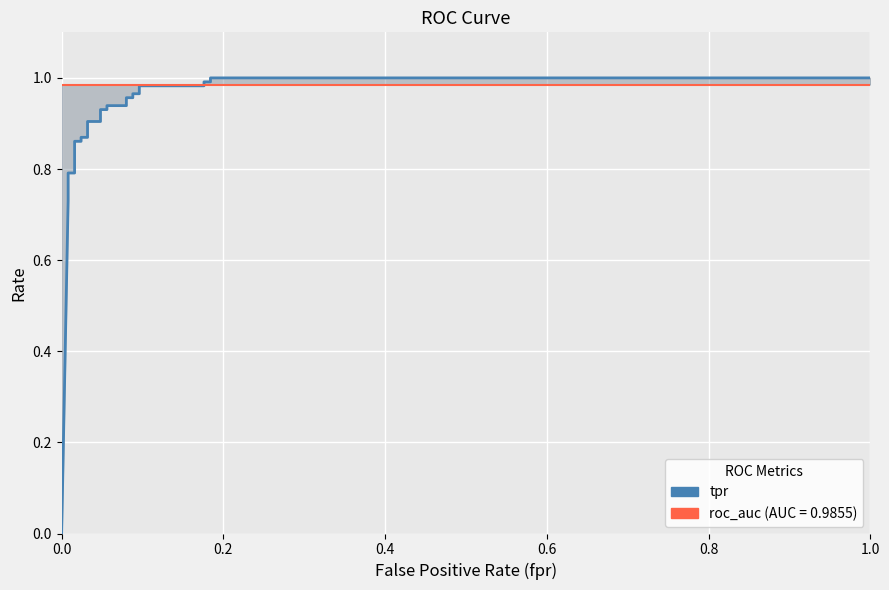

How many lines are shown in the chart?

2